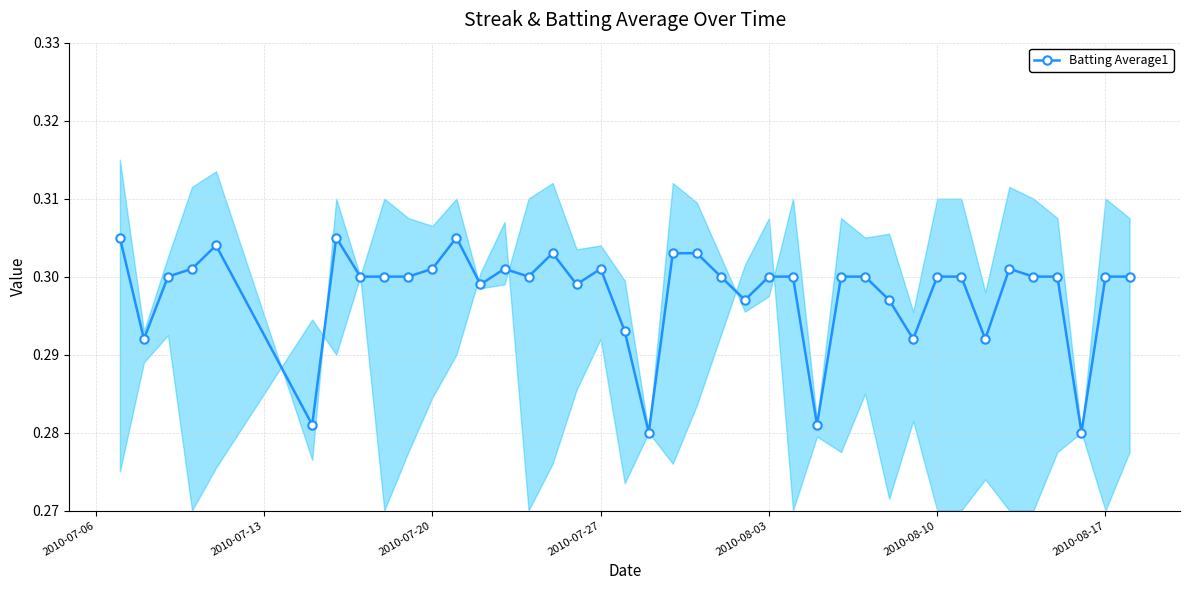

The Batting Average1 series shows 0.3 at 2010-08-10. True or false?

True